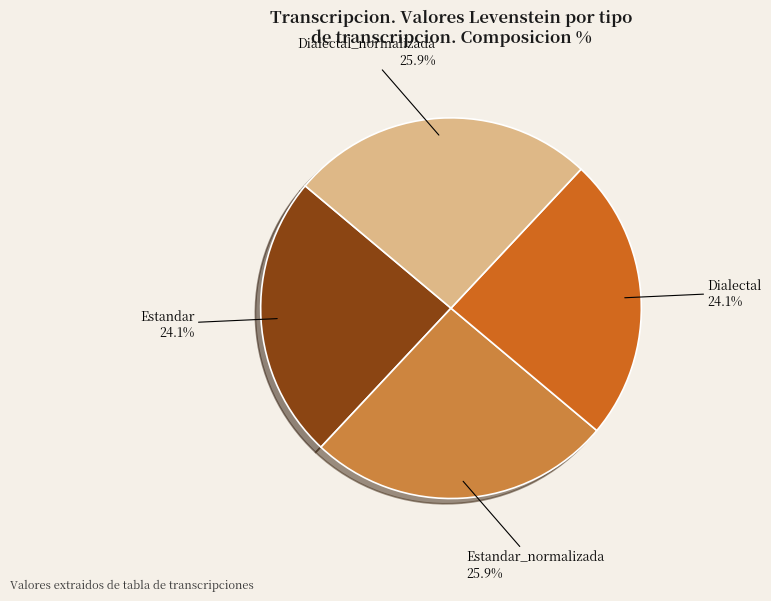

The Dialectal_normalizada slice represents 26% of the pie. True or false?

True